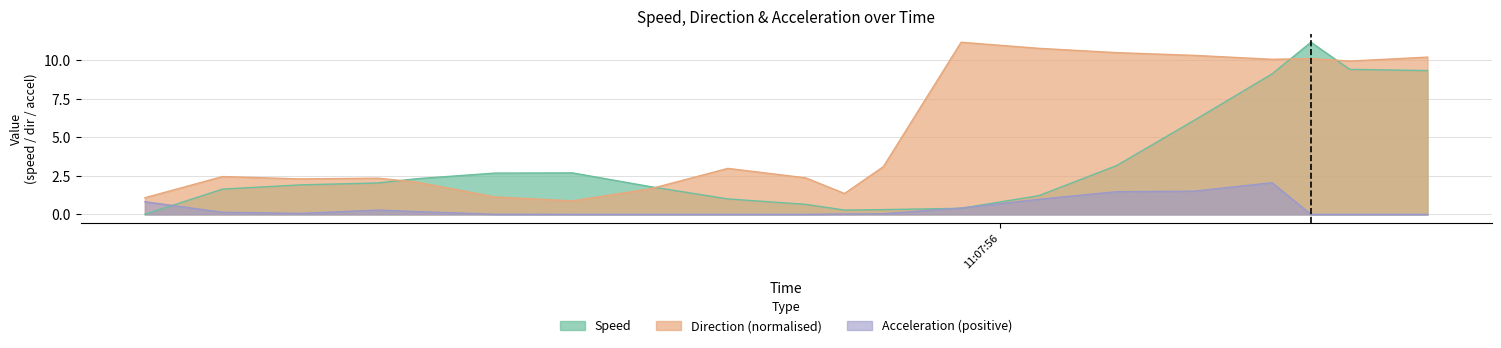

In direction, how many points are higher than both neighbors (excluding endpoints)?

5